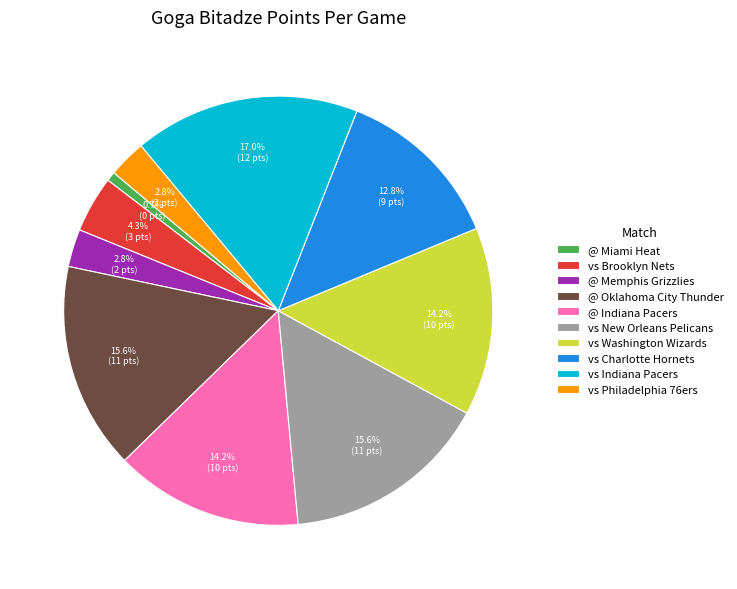

To the nearest percent, what is the average slice percentage?

10%